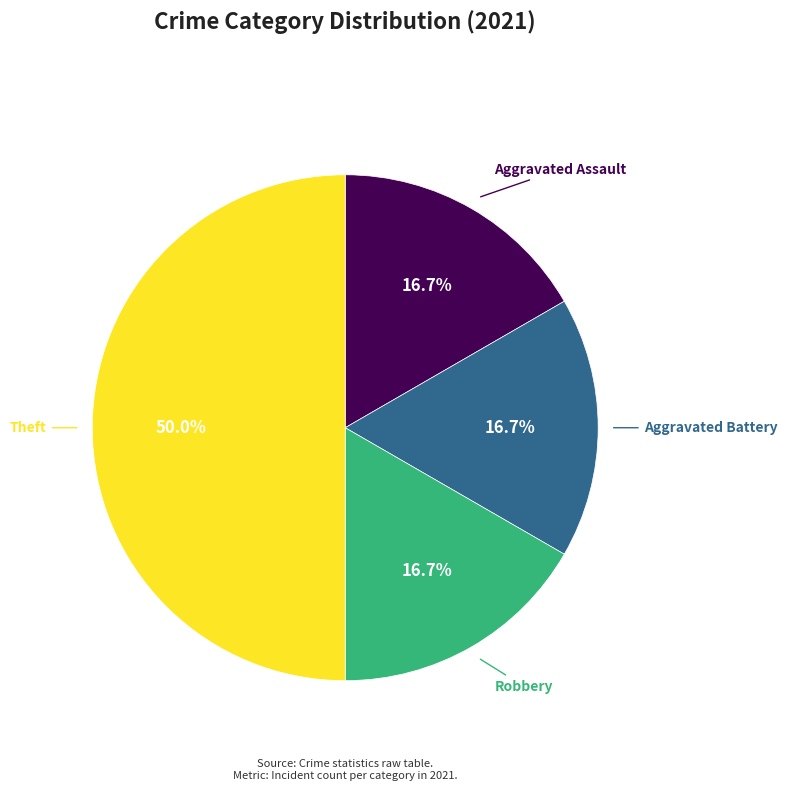

Is it true that Robbery is 17% of the pie?

True